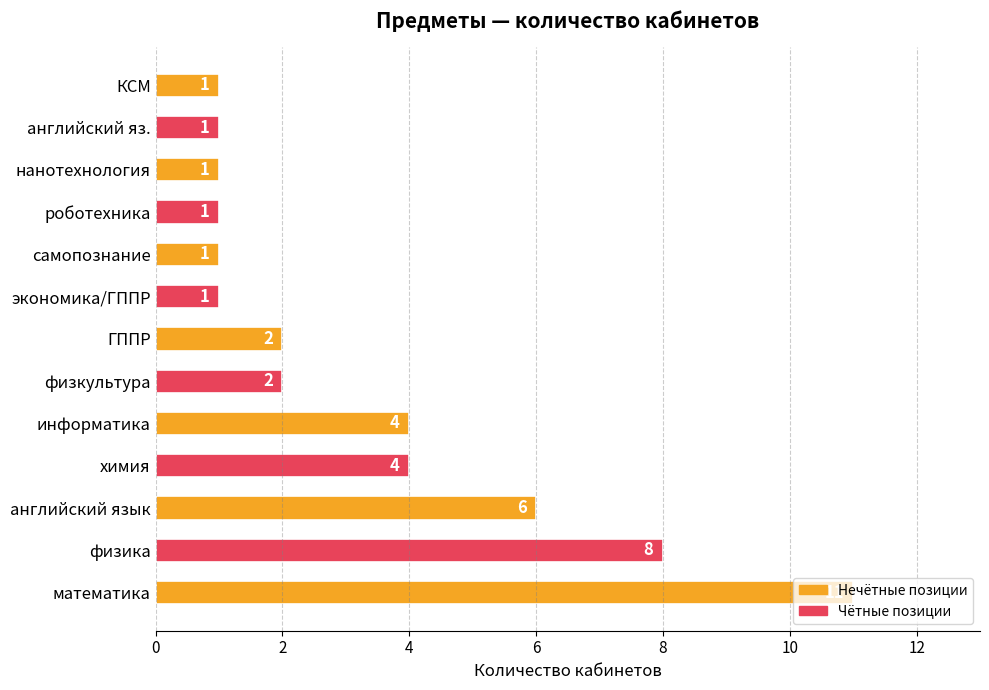

What is the sum of all values?

43